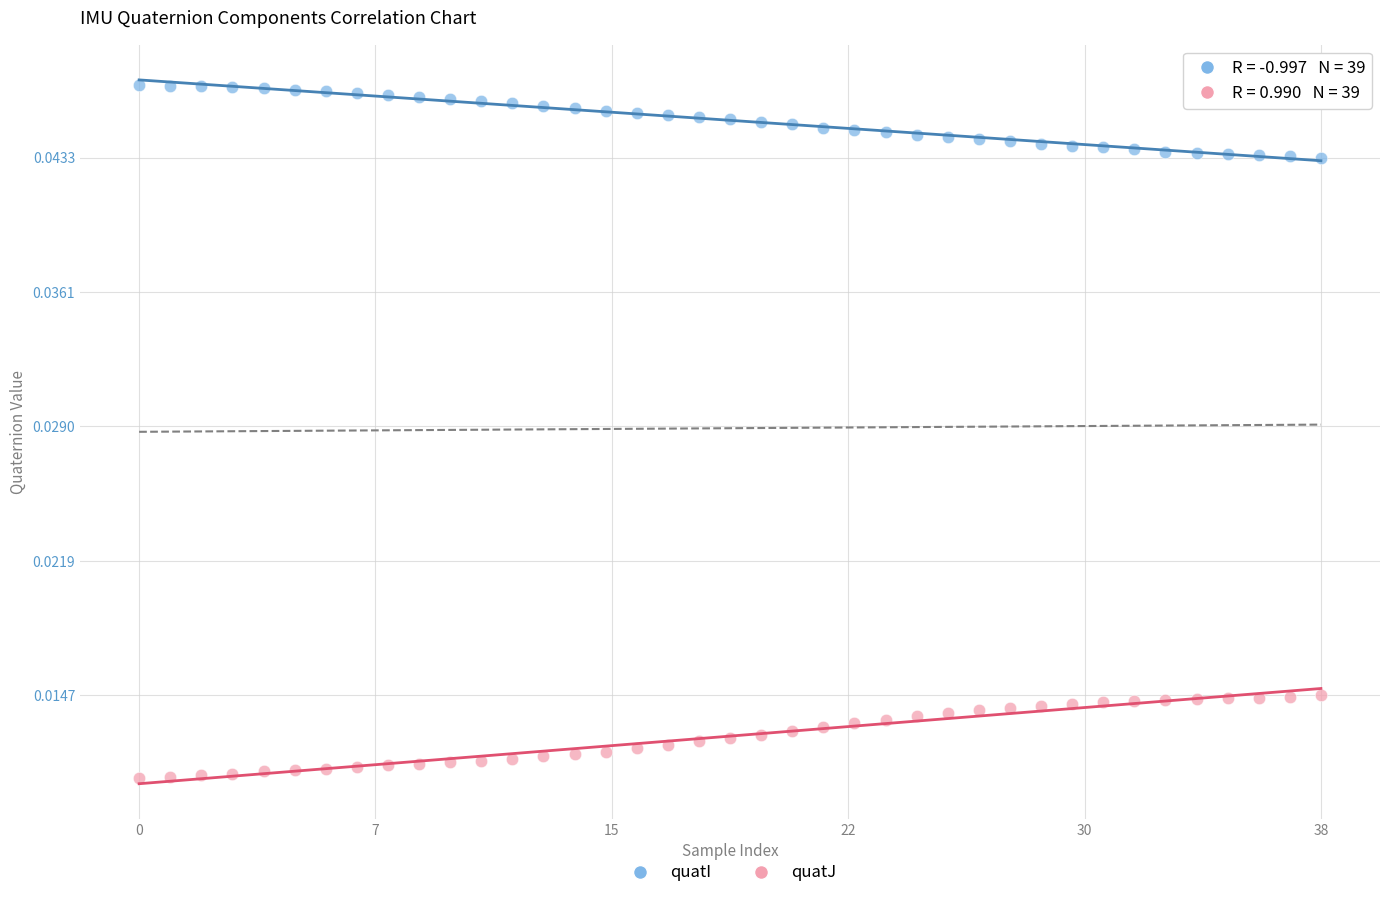

Which series reaches the minimum Y coordinate?

quatJ